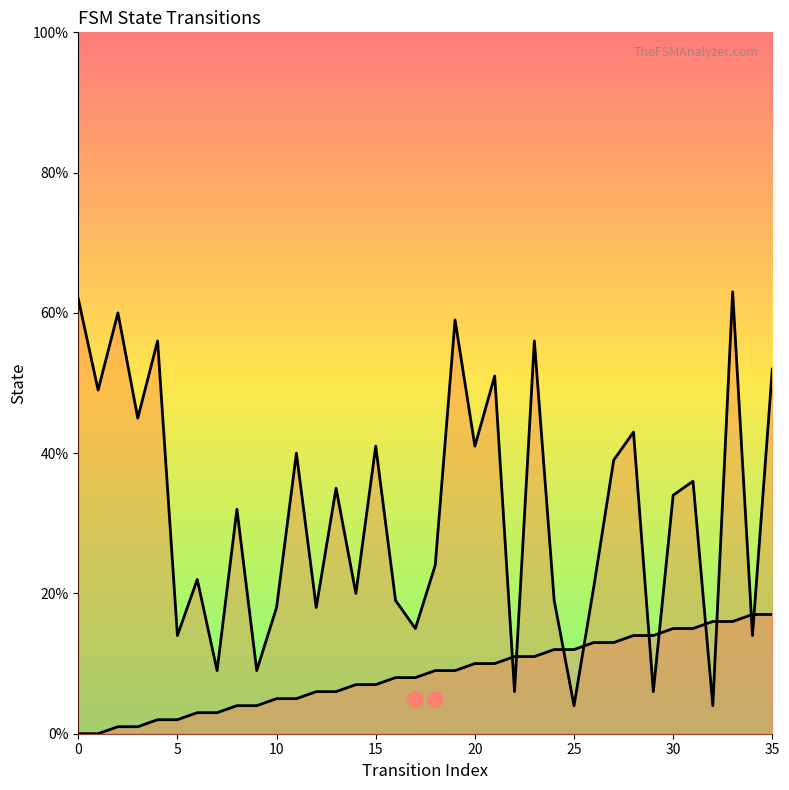

At how many categories does at least one series exceed 0?

36